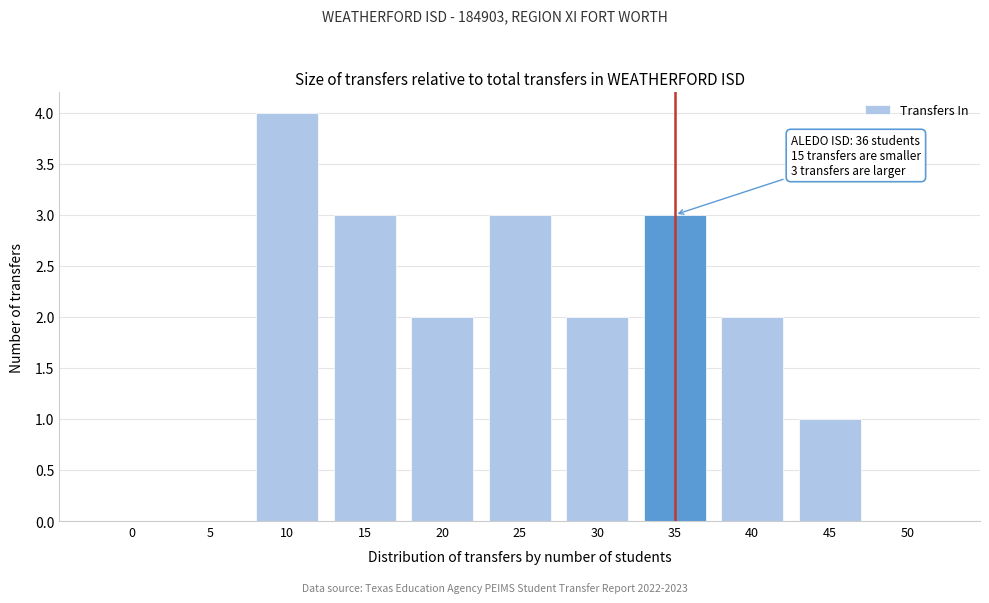

Reading left to right, list all the values displayed in this chart.

0=0	5=0	10=4	15=3	20=2	25=3	30=2	35=3	40=2	45=1	50=0